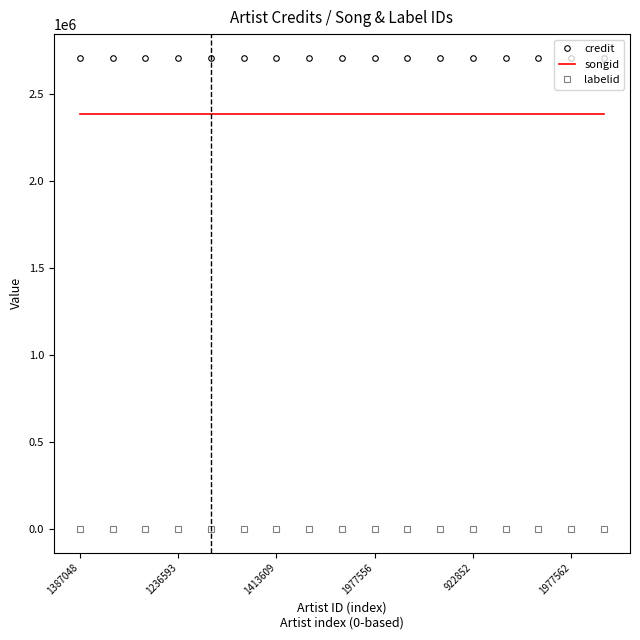

Which series has the largest total across all categories?

credit